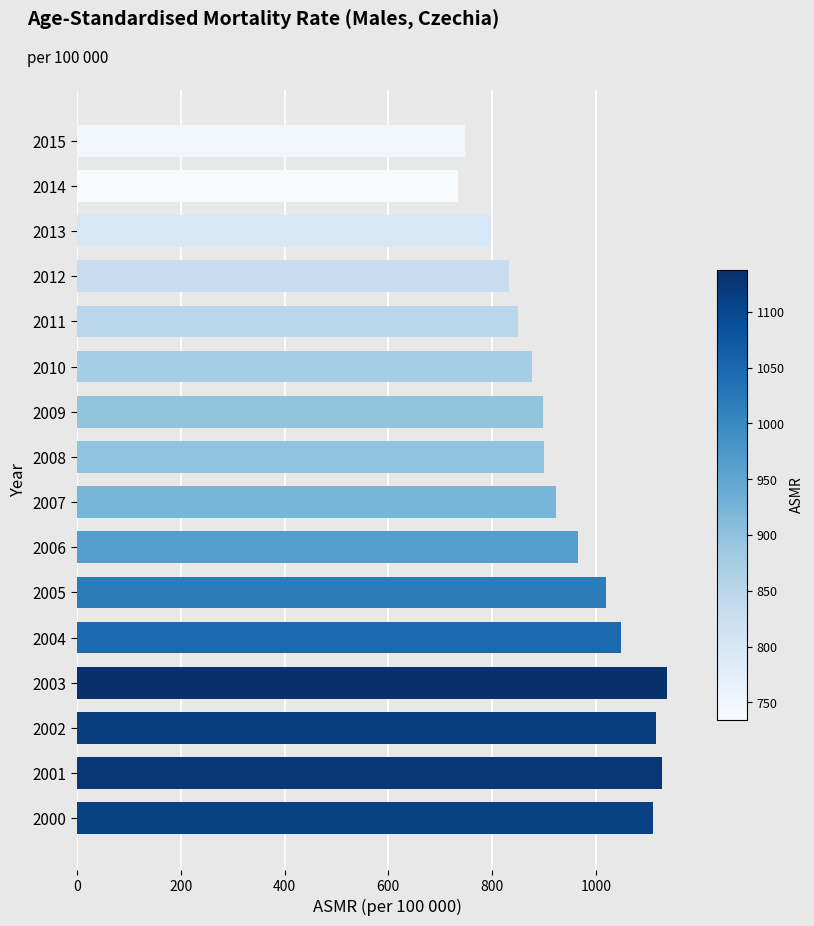

What is the maximum value shown in the chart?

1137.8